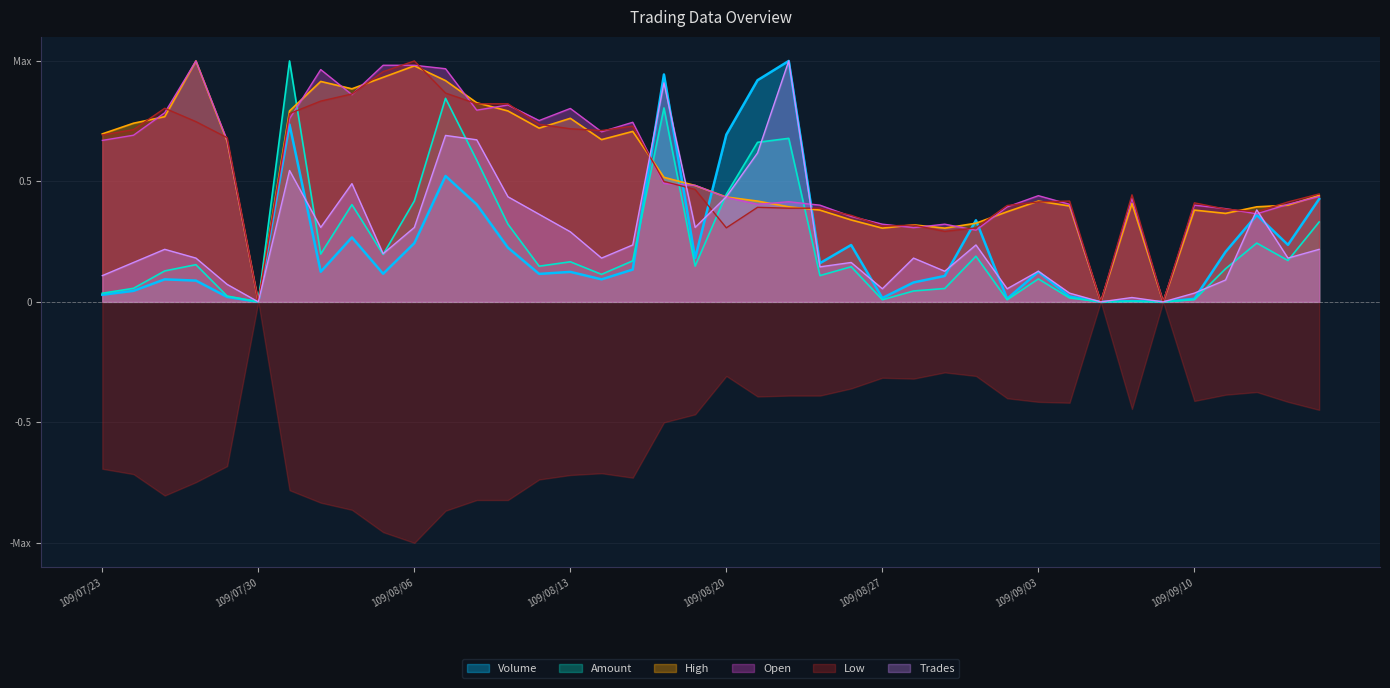

What is the label of the 32nd point from the right?

109/08/04